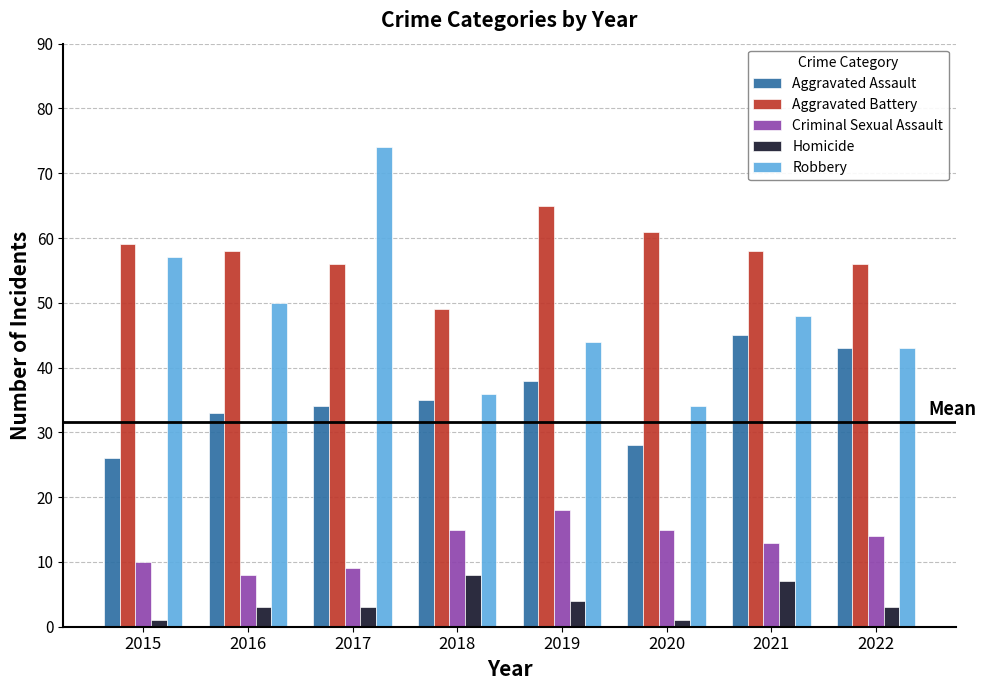

The value of Criminal Sexual Assault at 2015 is 10. True or false?

True